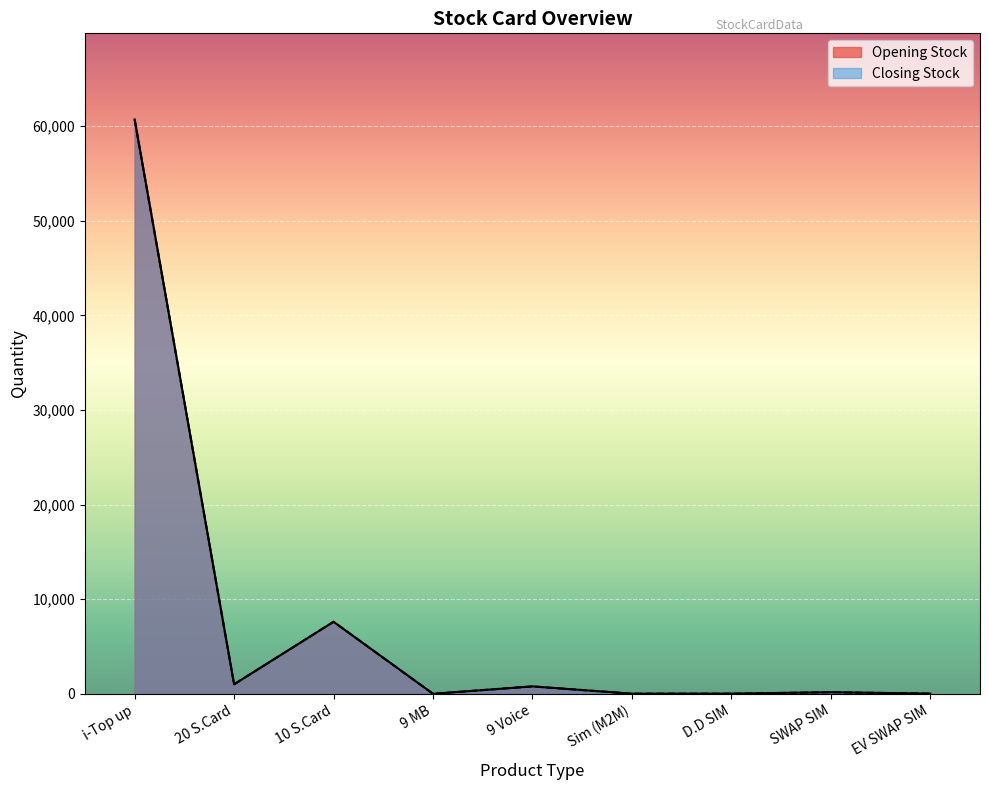

Between 10 S.Card and SWAP SIM, which series saw the biggest shift?

Opening Stock